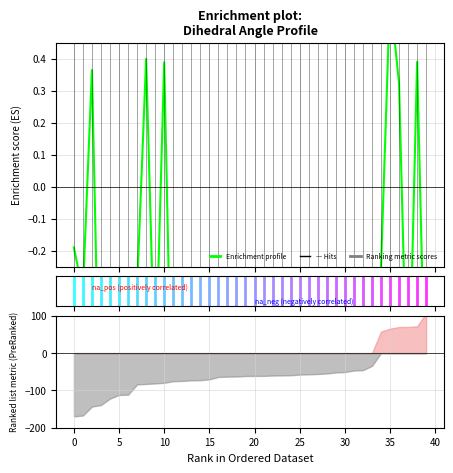

What is the label of the 40th point from the left?

39